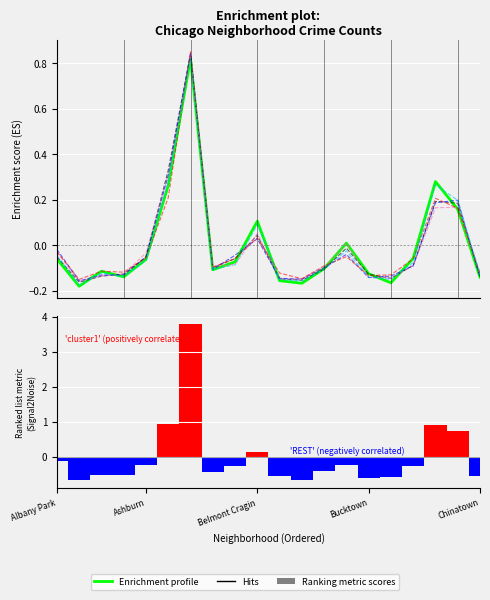

How many values are below 0?

15